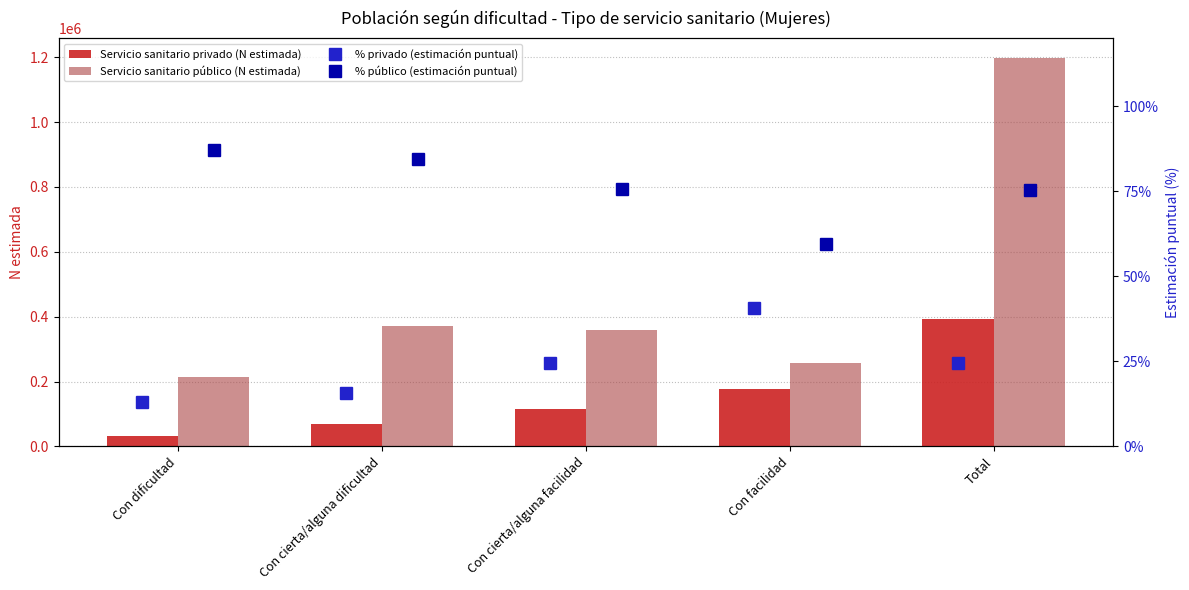

What is the highest value of the Servicio sanitario privado (N estimada) series?

391926